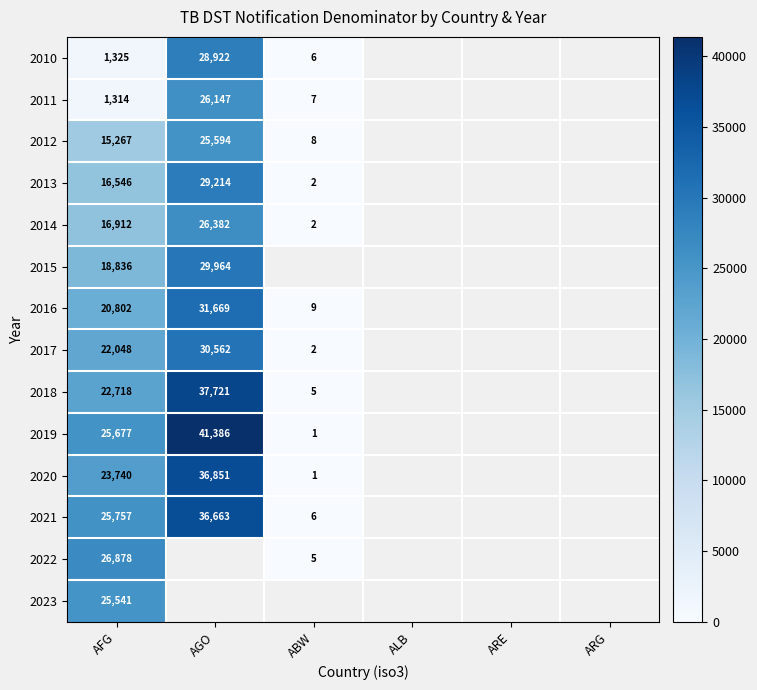

At how many categories does at least one series exceed 9692?

2